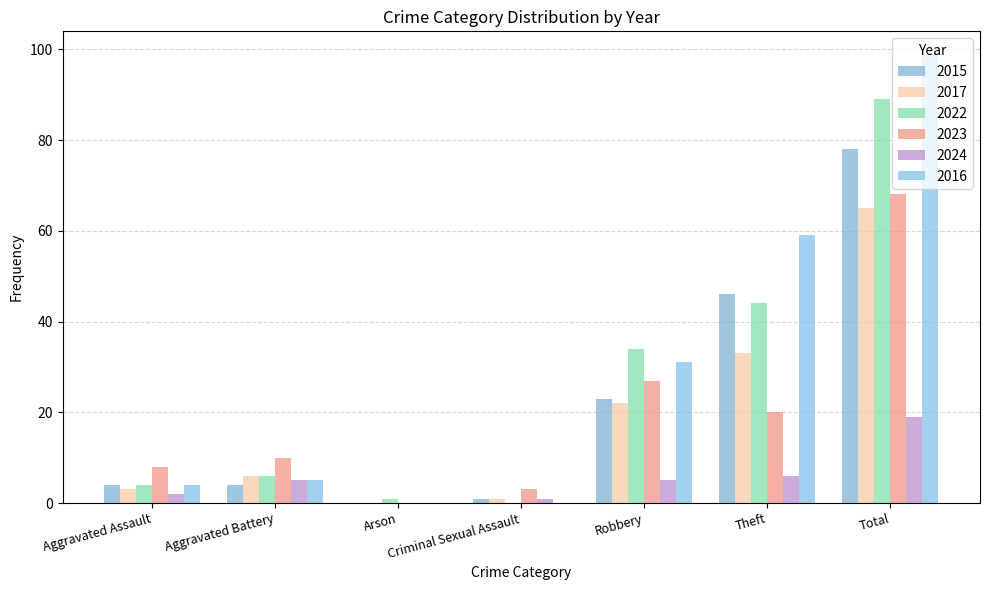

Is the value of 2016 at Aggravated Battery greater than the value of 2017 at Aggravated Assault?

Yes